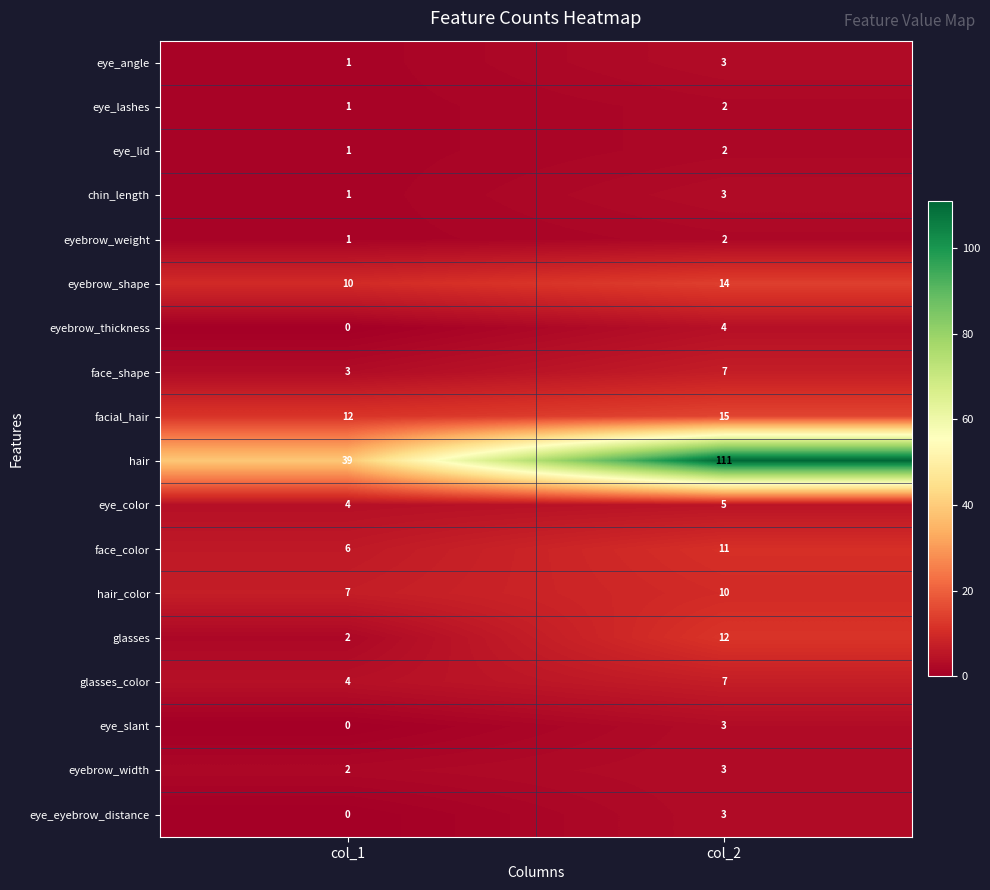

Which series has the largest range (max minus min)?

hair